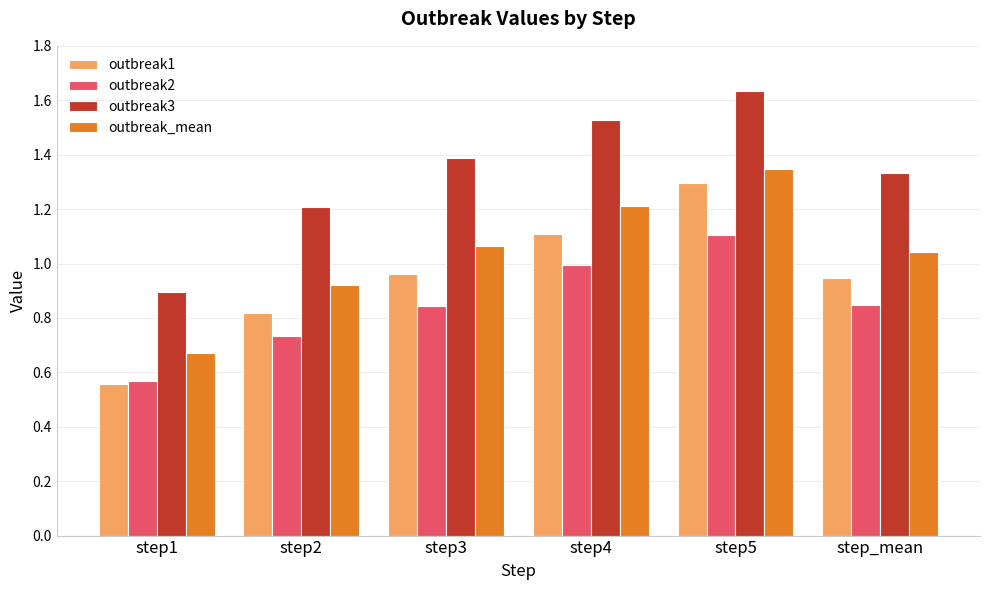

Between step2 and step4, which series saw the biggest shift?

outbreak3